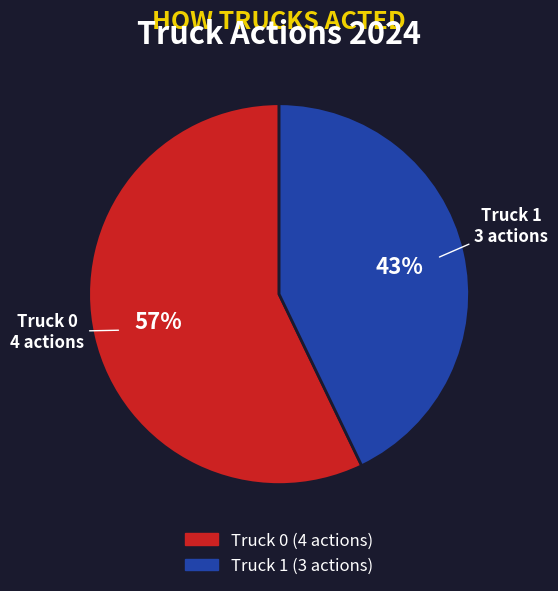

To the nearest percent, what percentage of the pie is Truck 1?

43%